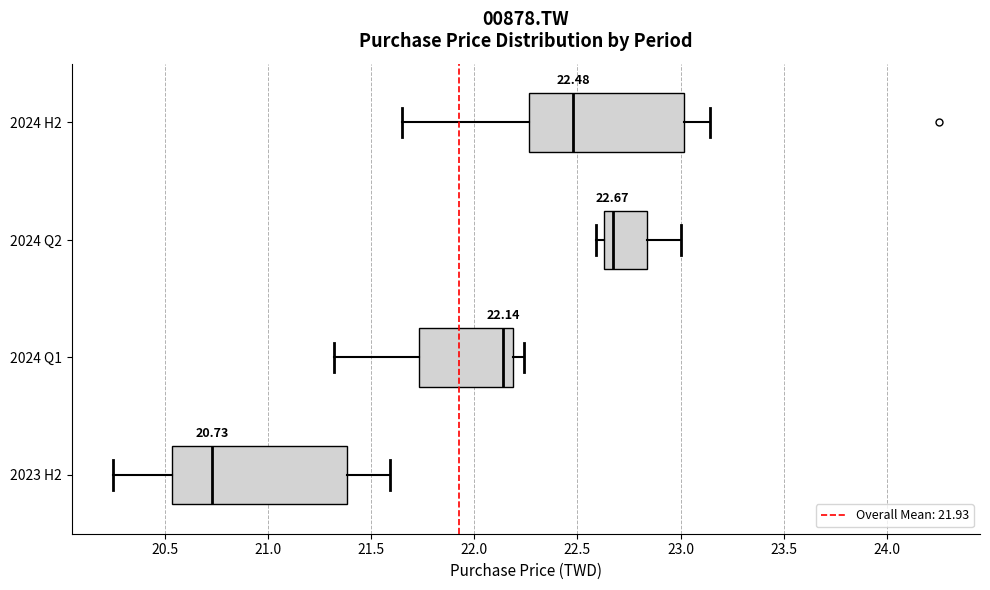

Which box has the furthest to the right median line?

2024 Q2